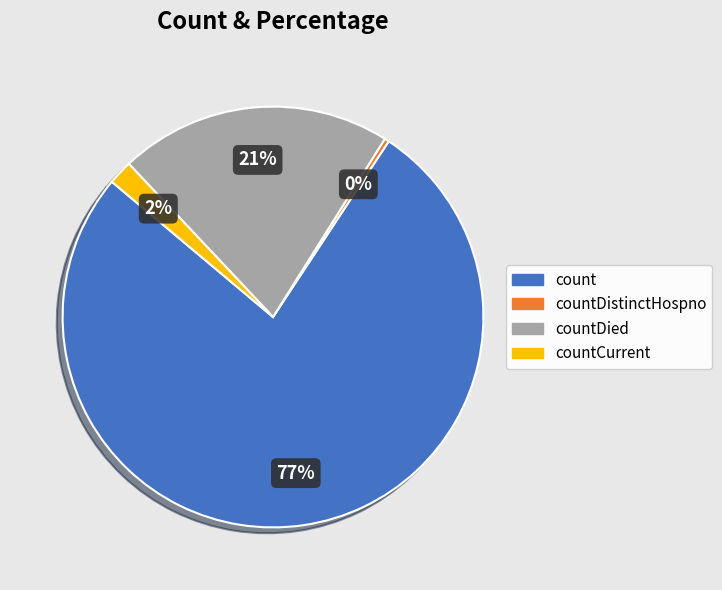

Which category has the smallest portion of the pie?

countDistinctHospno